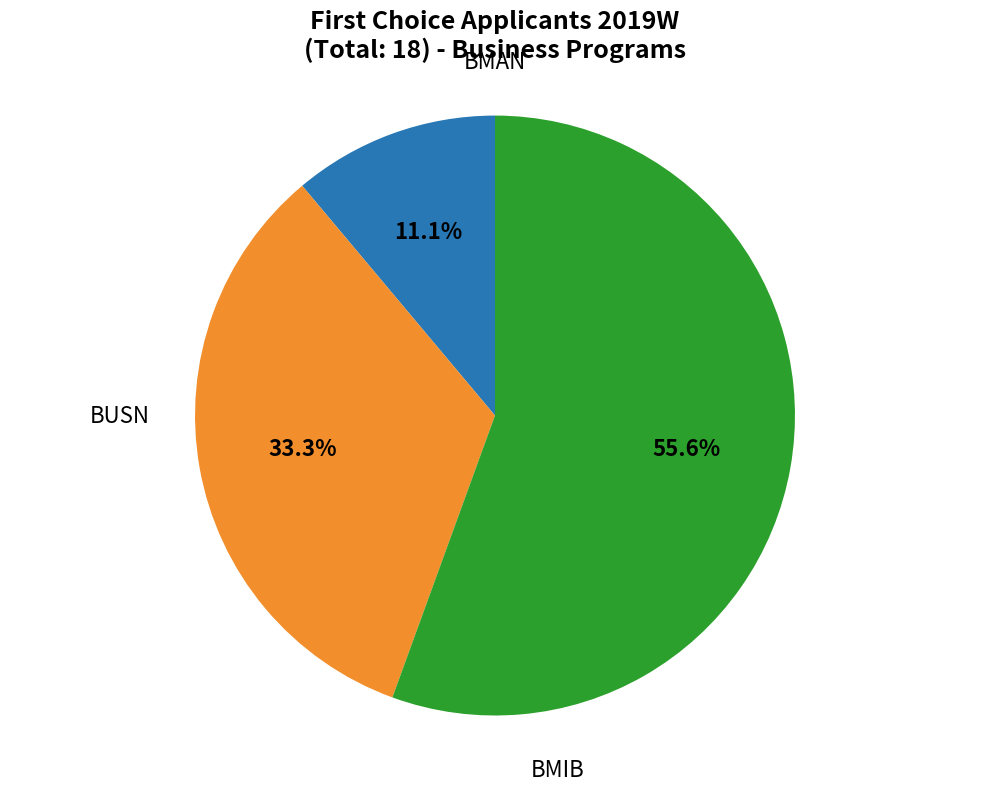

Does BUSN account for over 50% of the chart?

Yes